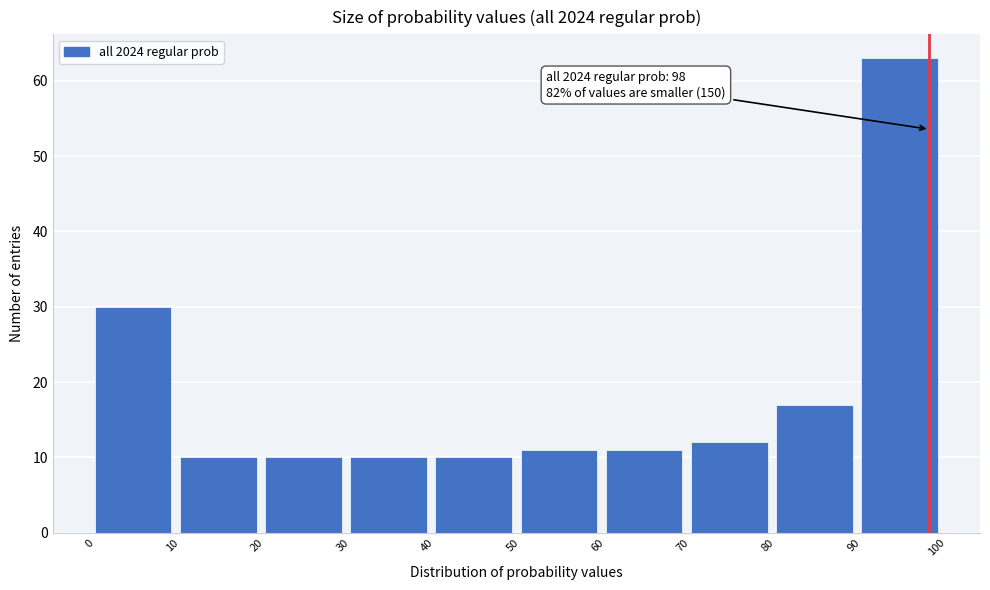

Over which range of the x-axis is the bar tallest?

90 to 100